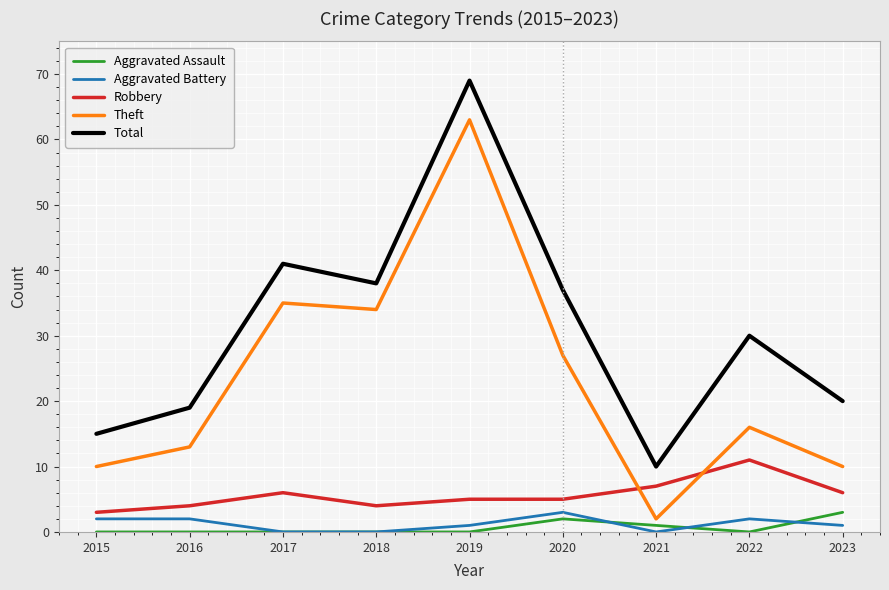

What are all the series names shown in the legend?

Aggravated Assault, Aggravated Battery, Robbery, Theft, Total